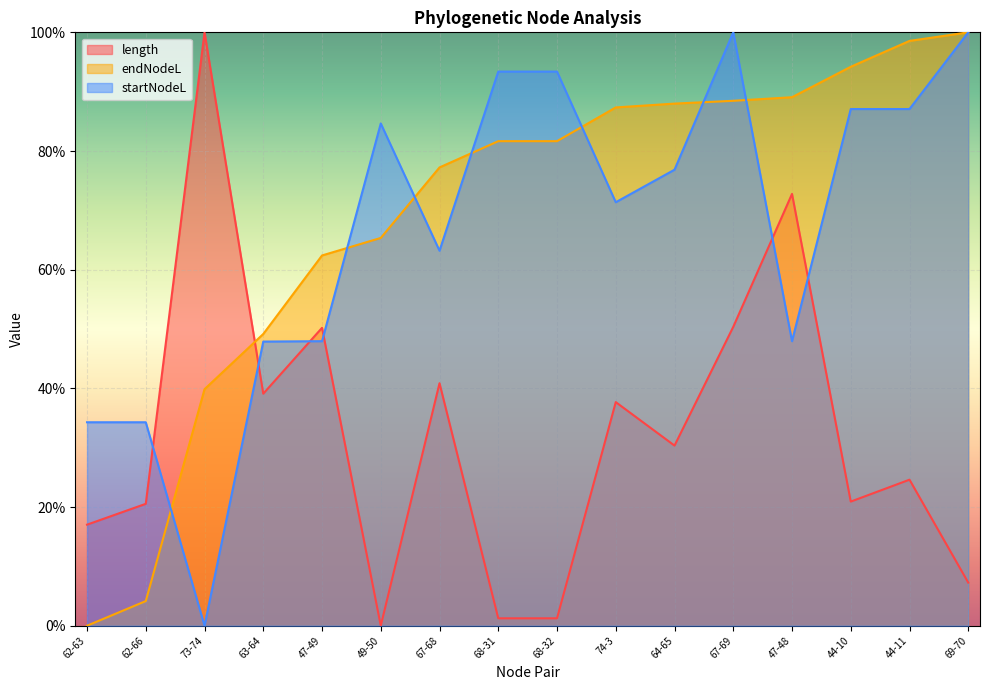

What is the average value of the startNodeL series?

66.8